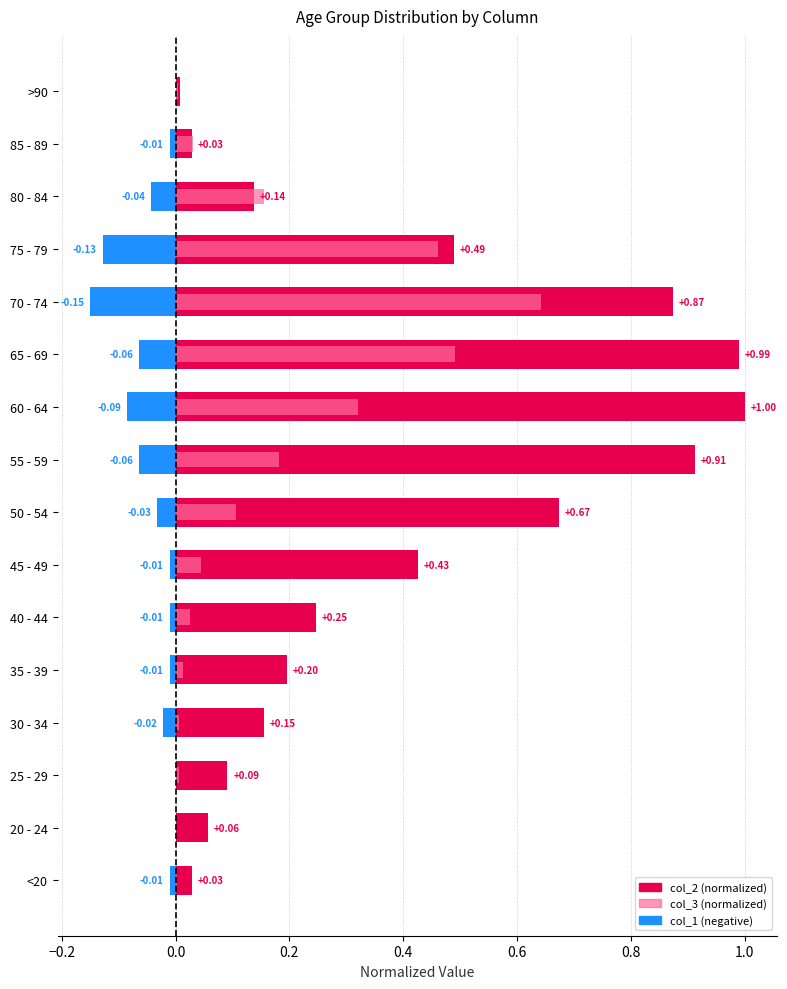

What is the difference between the second highest and minimum values in the col_3 series?

0.5